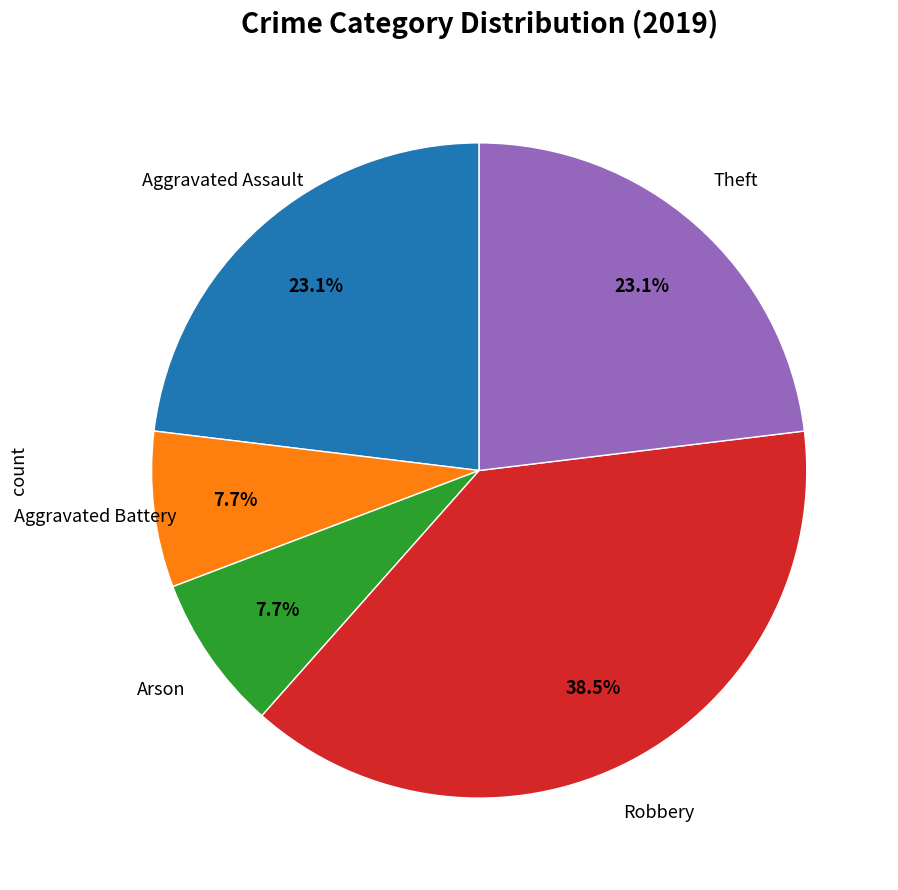

To the nearest percent, what is the difference between the largest and smallest slice percentages?

31%